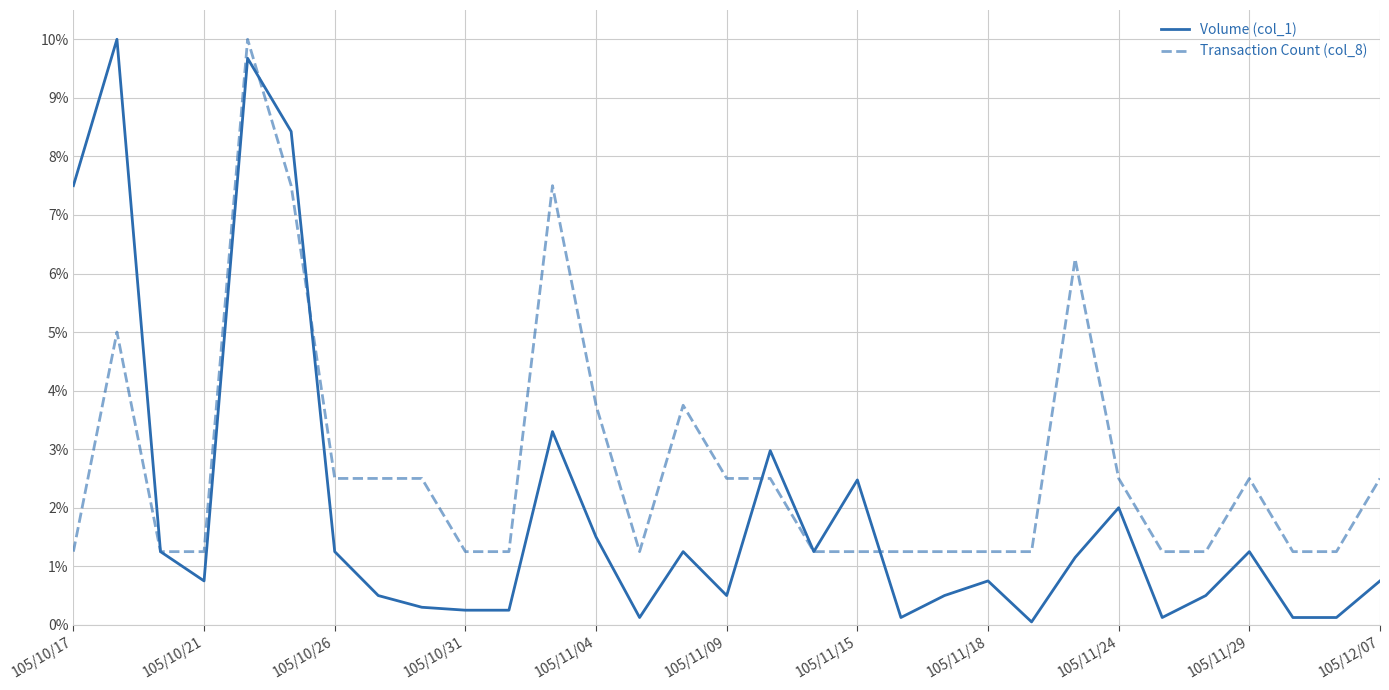

Rank the series by their average value, from lowest to highest.

Volume (col_1), Transaction Count (col_8)